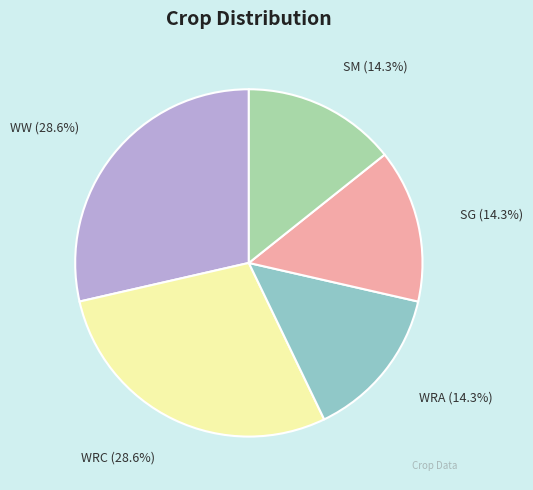

Do WW (28.6%) and WRC (28.6%) together represent more than half of the pie?

Yes